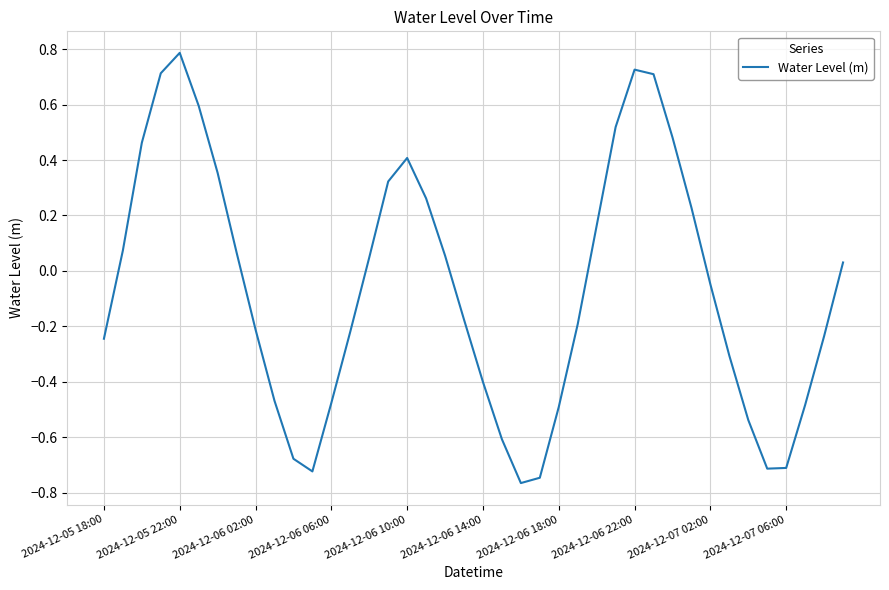

What is the maximum value shown in the chart?

0.8